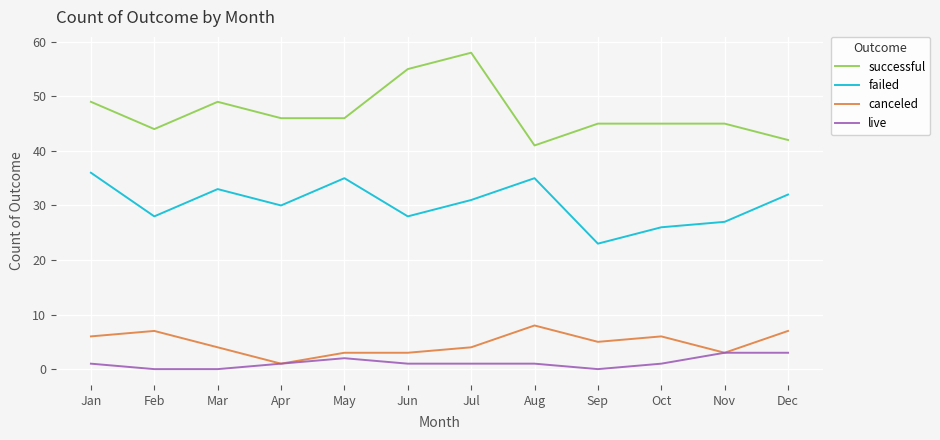

True or false: successful has more than 0 points higher than both neighbors.

True